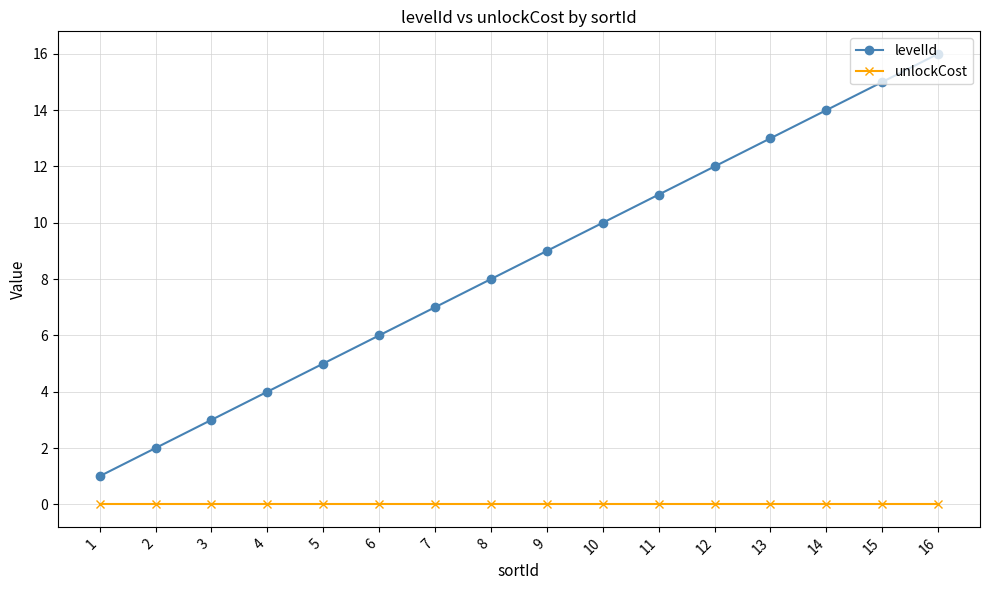

True or false: unlockCost has a value of 0 at 14.

True